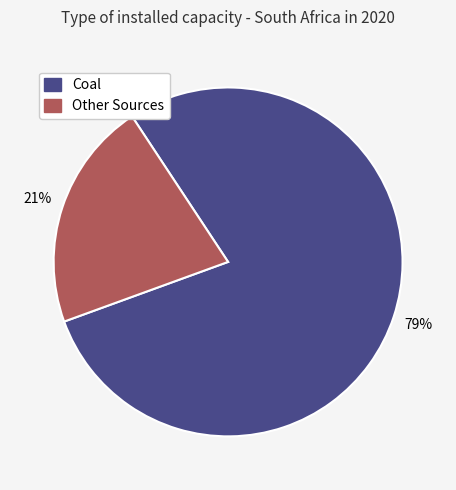

Rank the categories by value from highest to lowest.

Coal, Other Sources